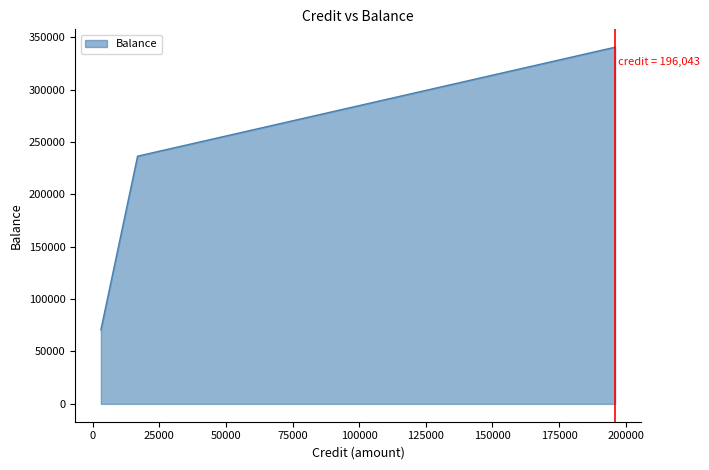

What is the difference between the maximum and minimum values?

269747.7